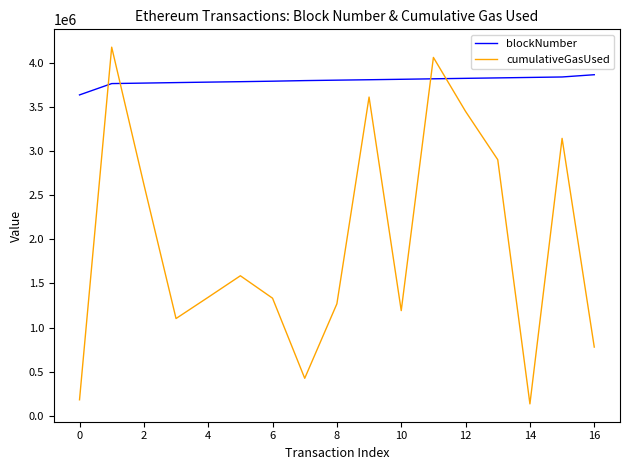

At how many categories does at least one series exceed 2182216?

17